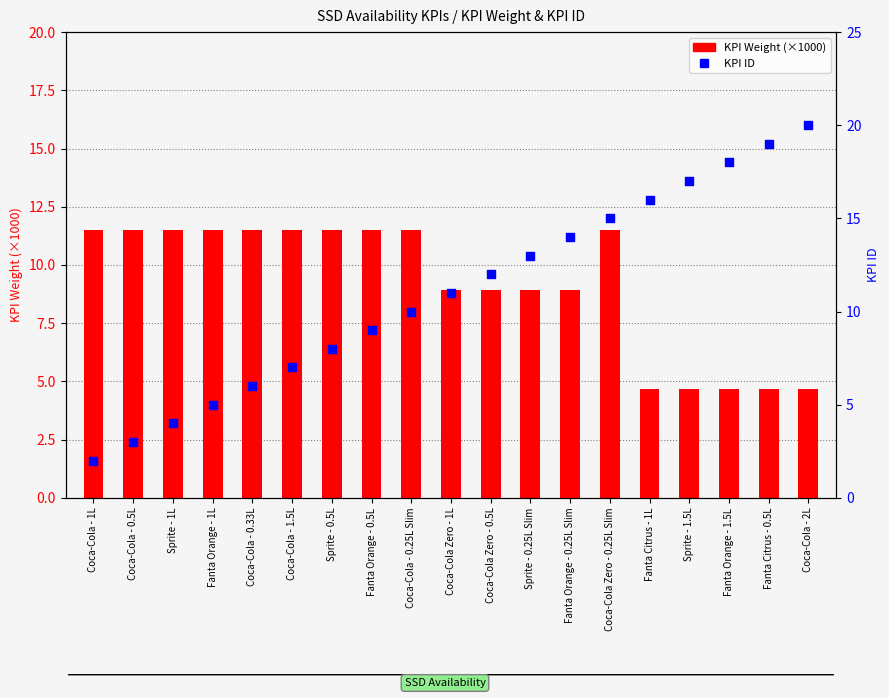

What is the total value across all series at Sprite - 0.5L?

19.5